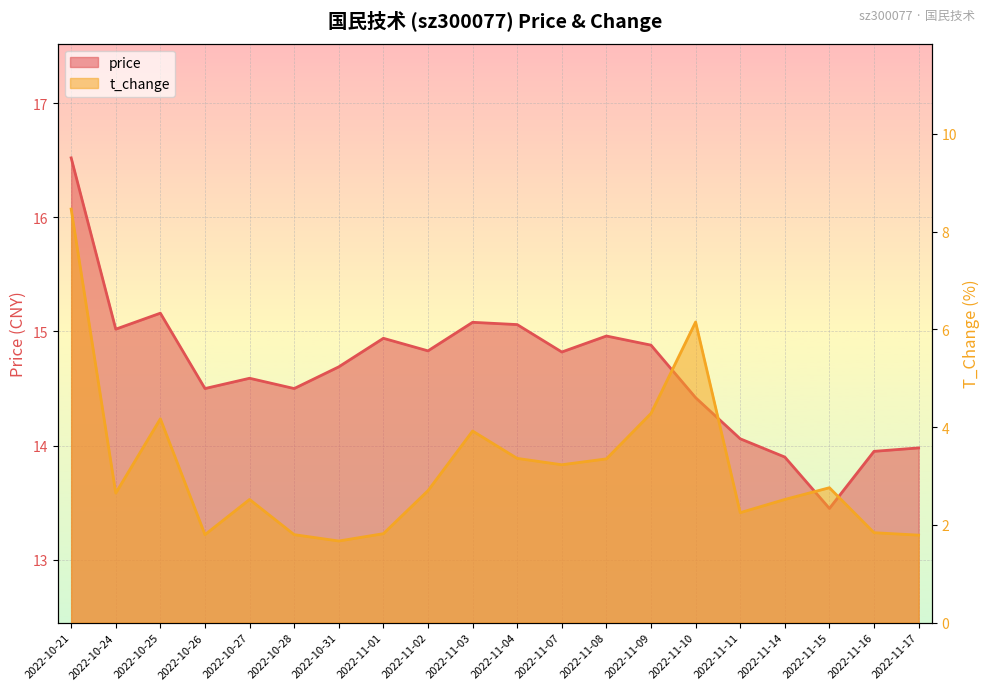

What is the difference between the second highest and minimum values in the t_change series?

4.5